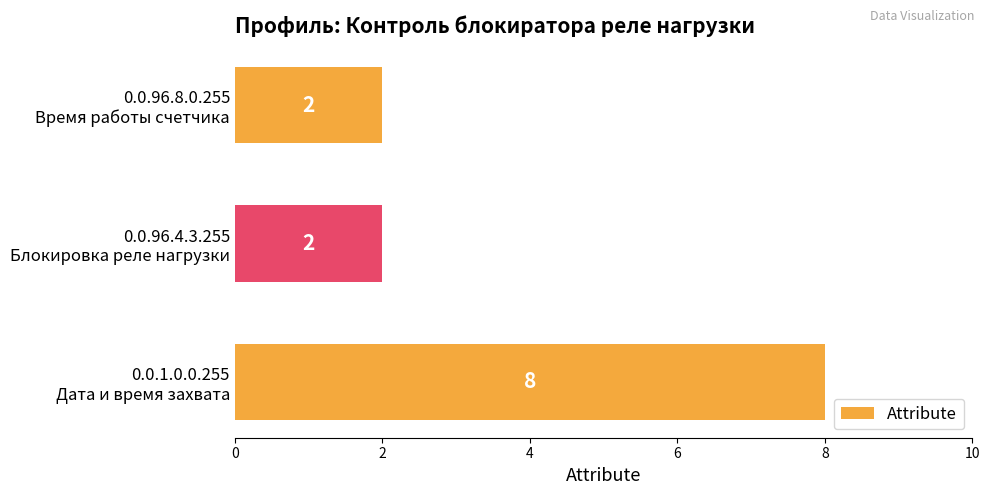

What is the maximum value shown in the chart?

8